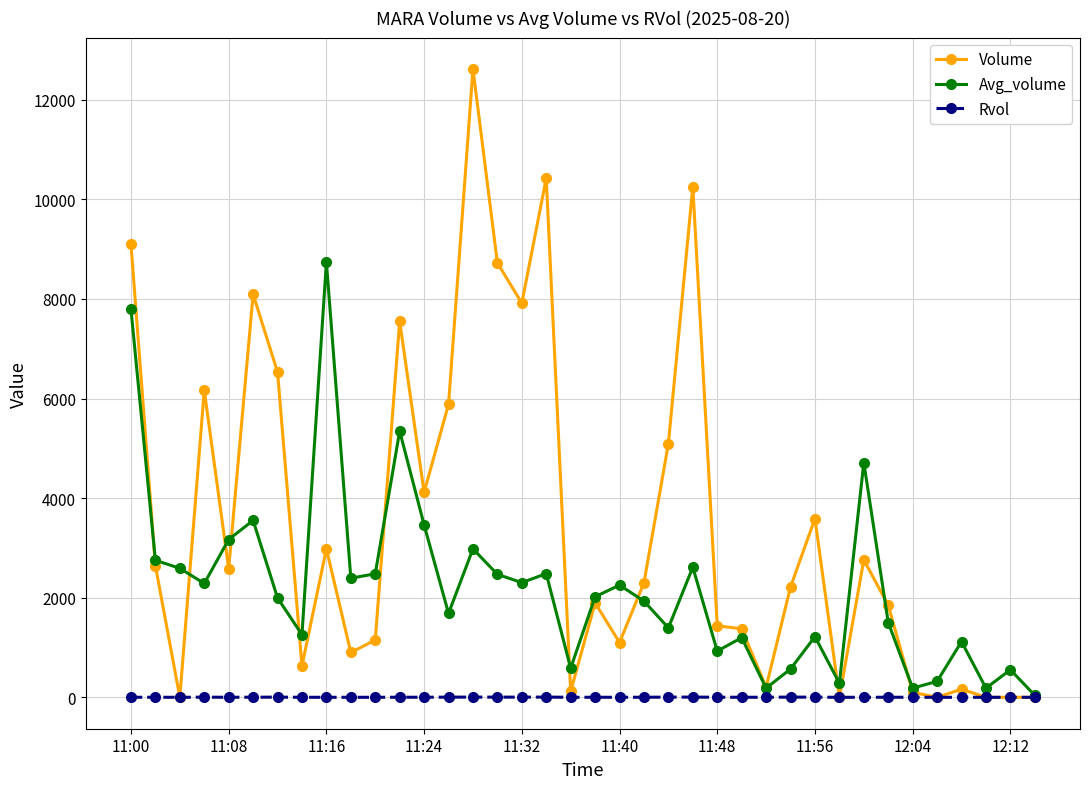

Which series has the largest total across all categories?

Volume